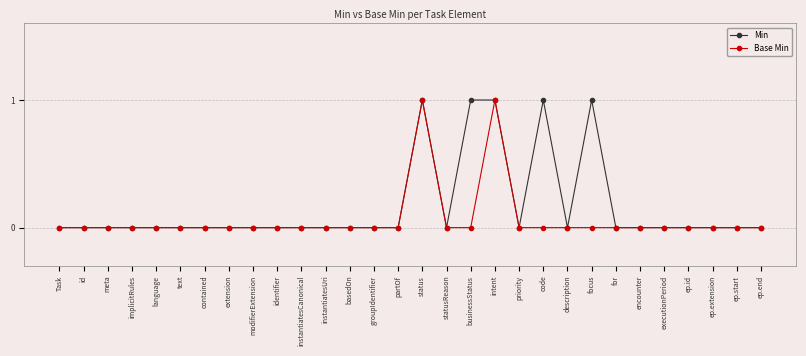

Is it true that Base Min equals 0 at id?

True